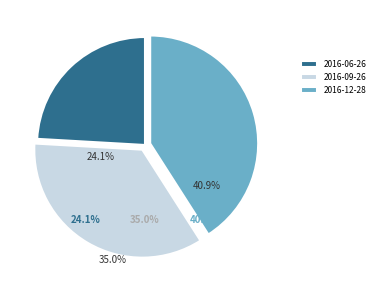

What is the smallest slice in the pie chart?

2016-06-26